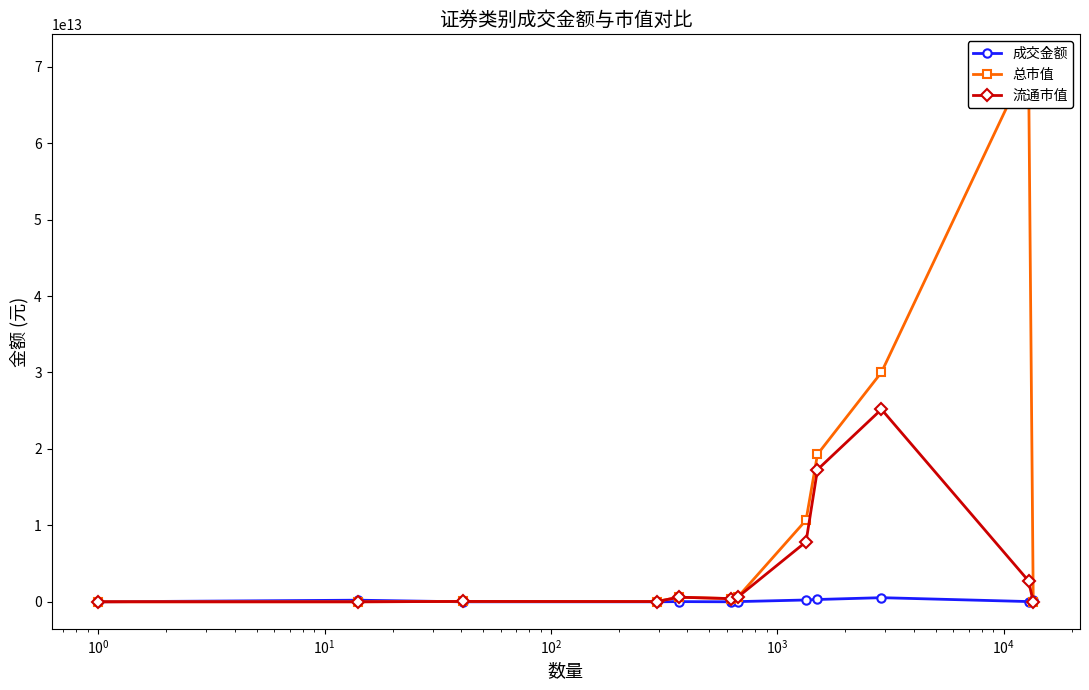

What value does the 总市值 series have at $\mathdefault{10^{2}}$?

601253514252.0